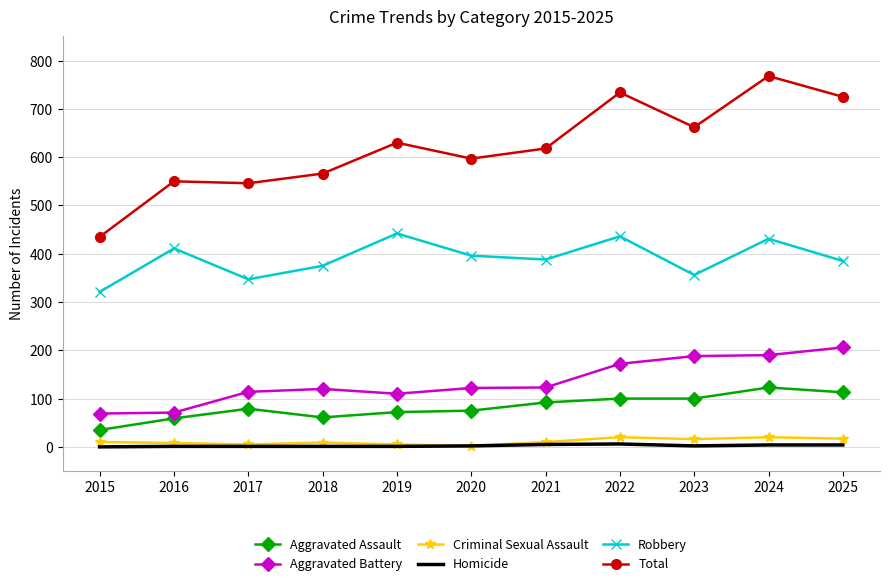

What is the difference between the second highest and minimum values in the Robbery series?

115